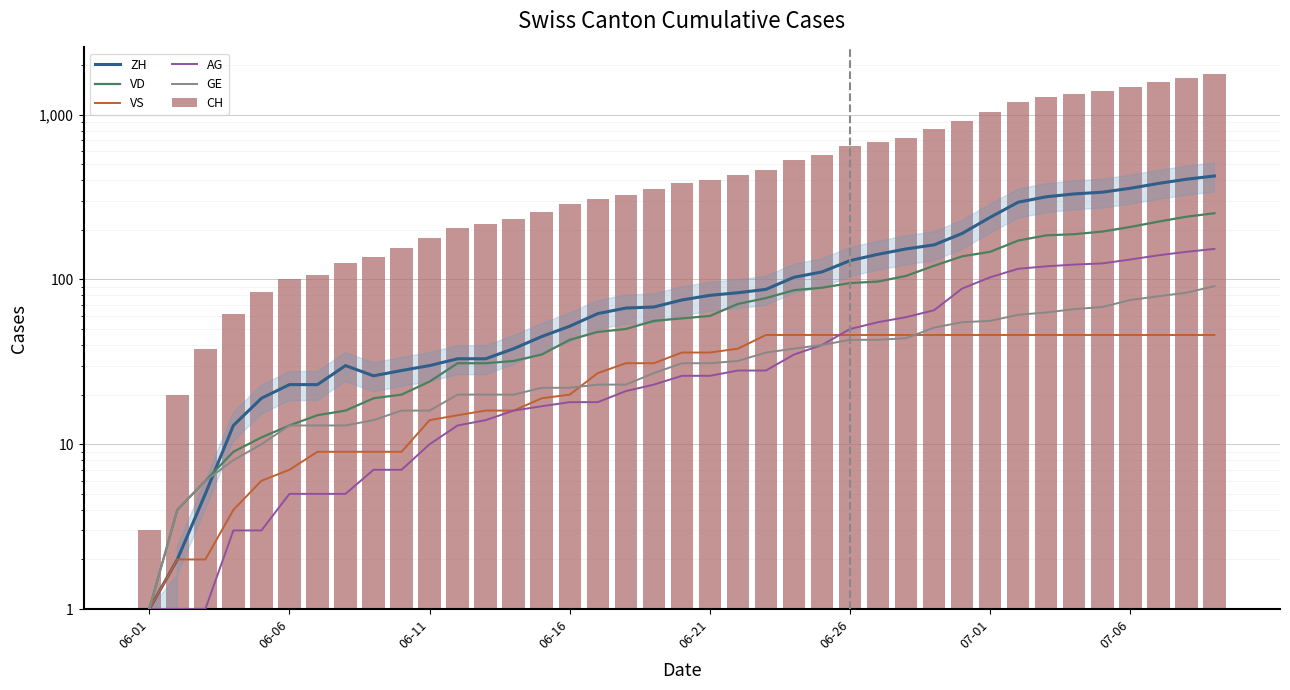

Are the bars grouped side by side (vs. stacked)?

Yes